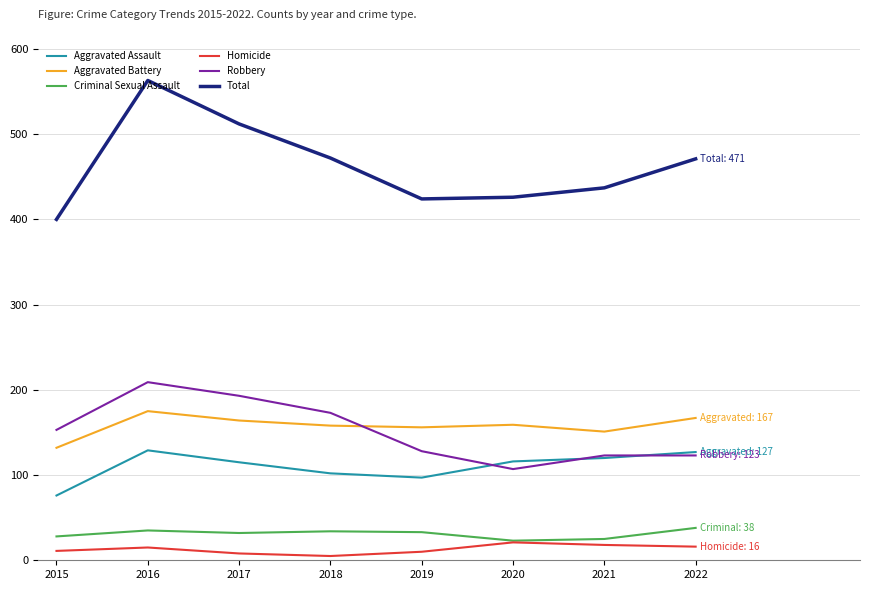

The Robbery series shows 123 at 2021. True or false?

True